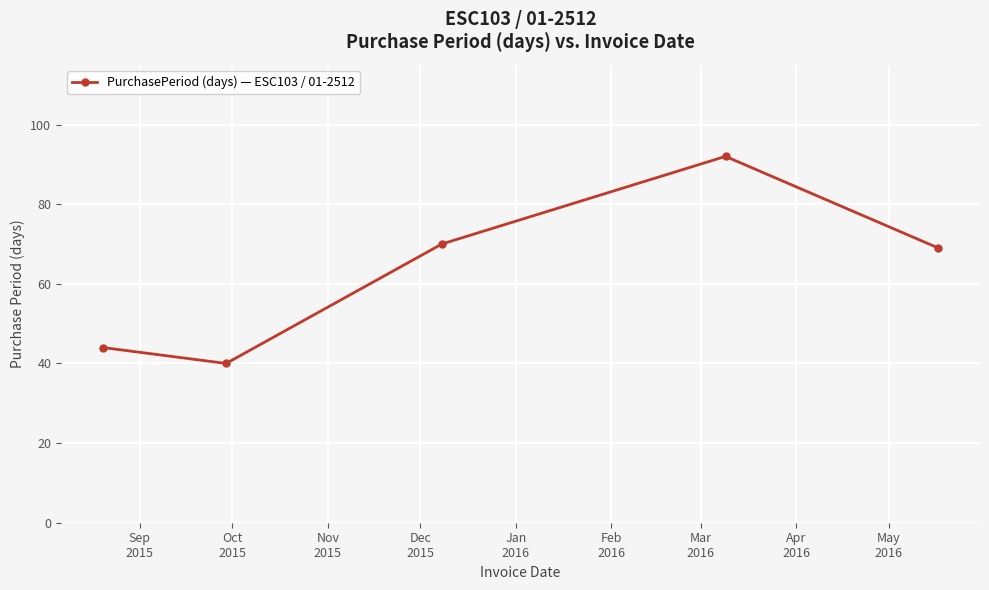

What is the average value?

63